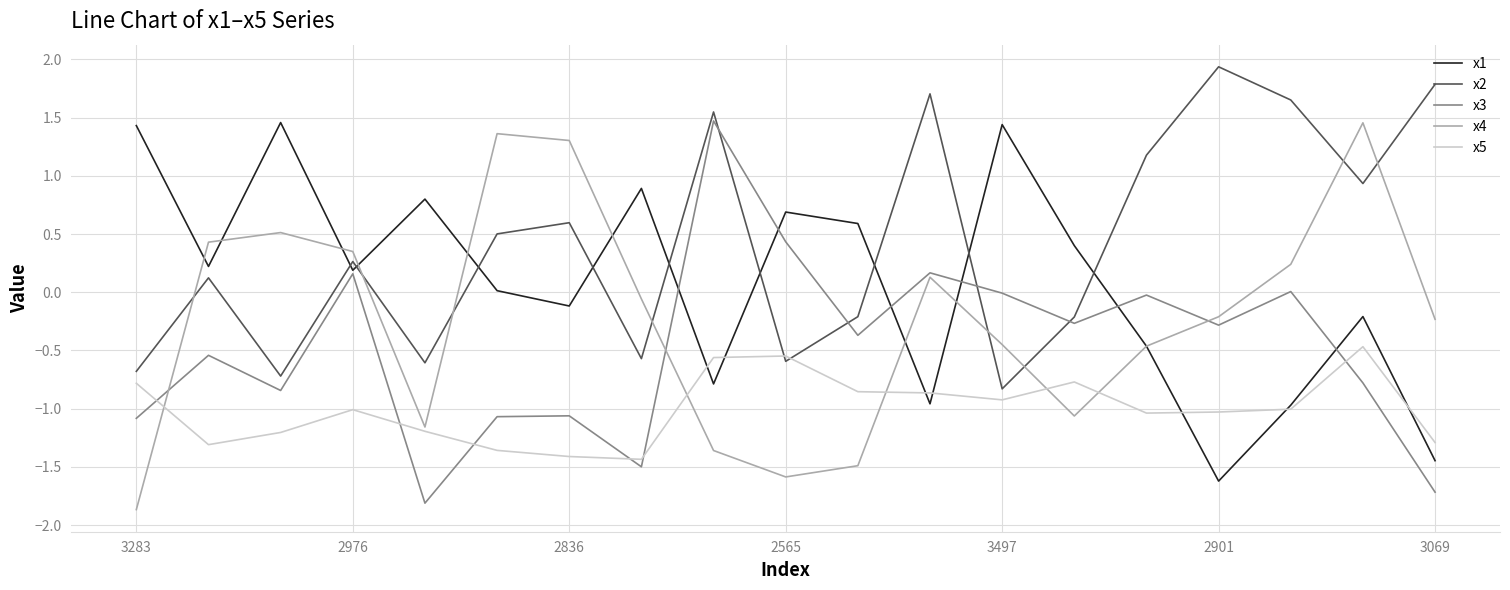

In x5, how many points are higher than both neighbors (excluding endpoints)?

4